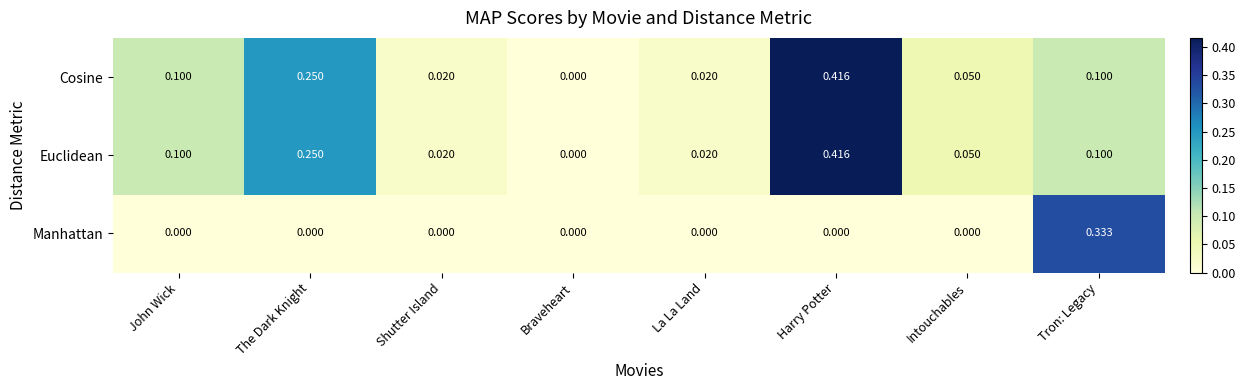

Which series changed the most between La La Land and Tron: Legacy?

Manhattan